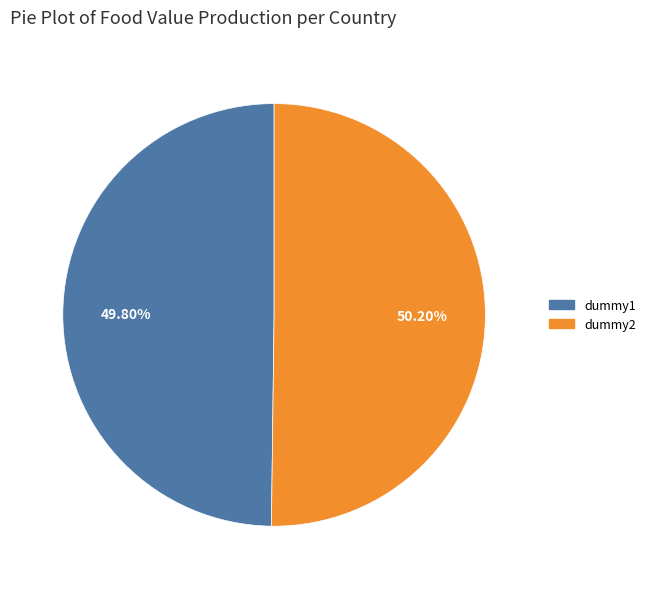

What percentage is the dummy2 slice, to the nearest percent?

50%